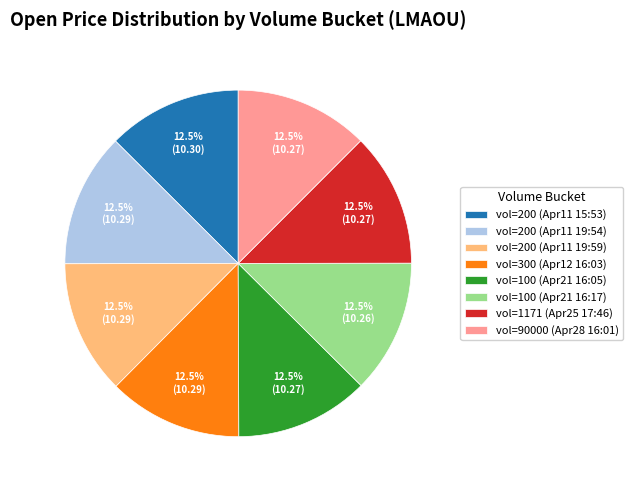

What is the ratio of the value at vol=200 (Apr11 15:53) to the value at vol=200 (Apr11 19:54)?

1.0